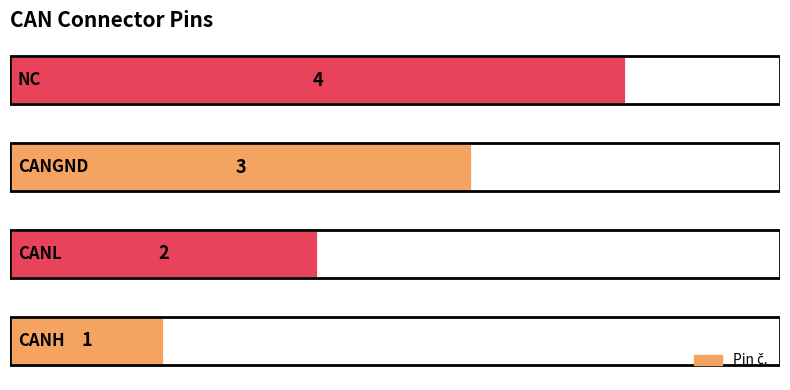

What is the difference between the maximum and minimum values?

3